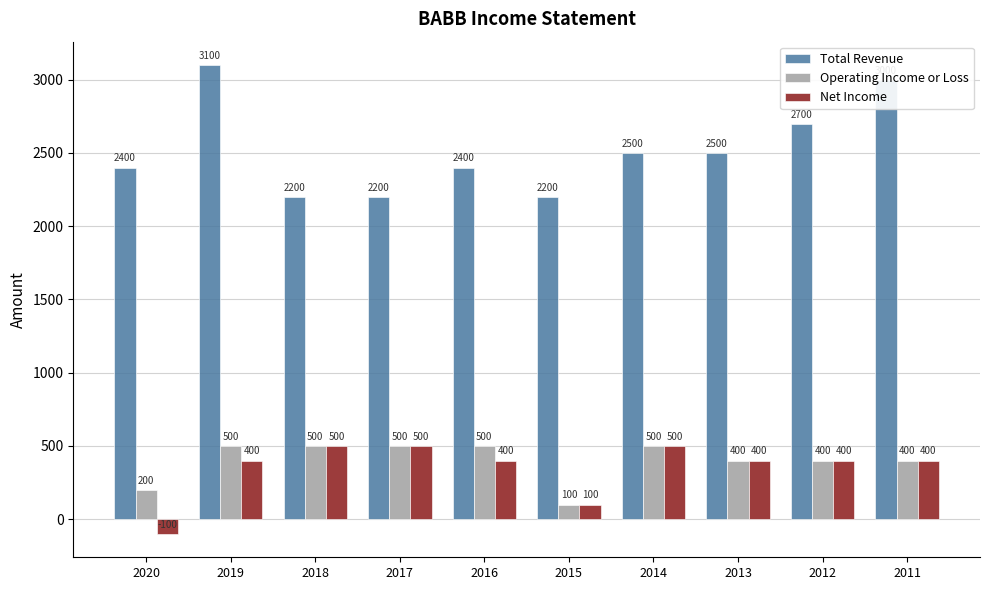

The Operating Income or Loss series shows 400 at 2012. True or false?

True